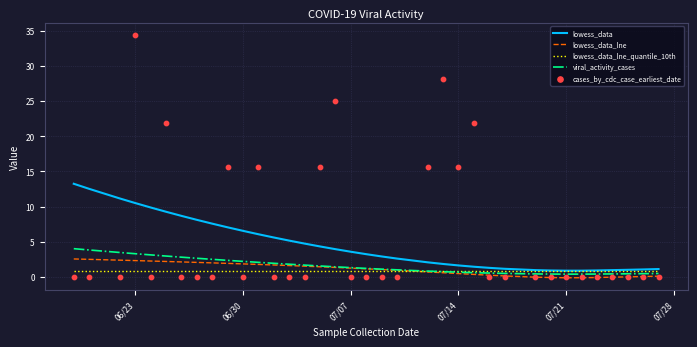

At how many categories does at least one series exceed 10?

13